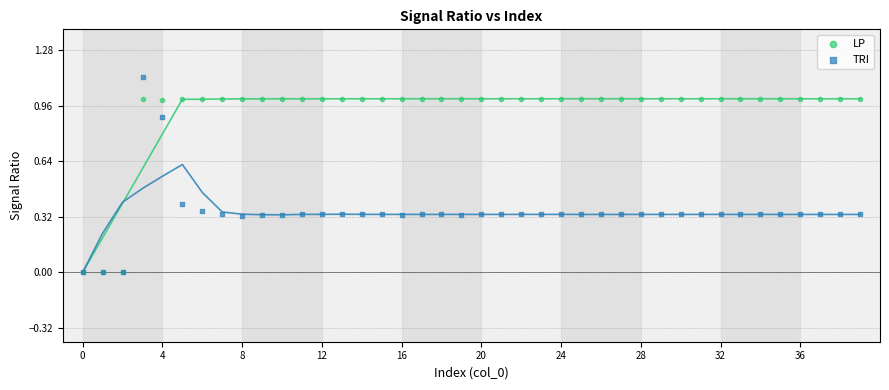

What are all the series names shown in the legend?

LP, TRI